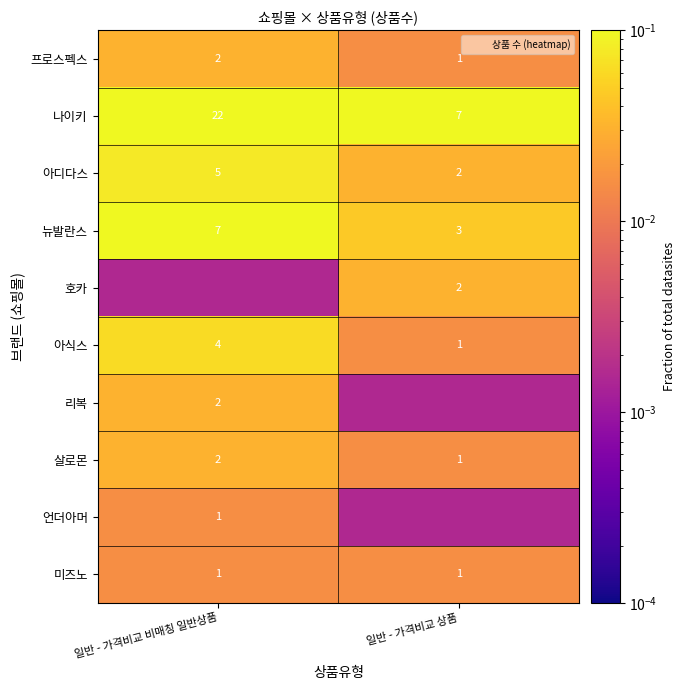

Is the value of 프로스펙스 at 일반 - 가격비교 상품 greater than the value of 리복 at 일반 - 가격비교 비매칭 일반상품?

No